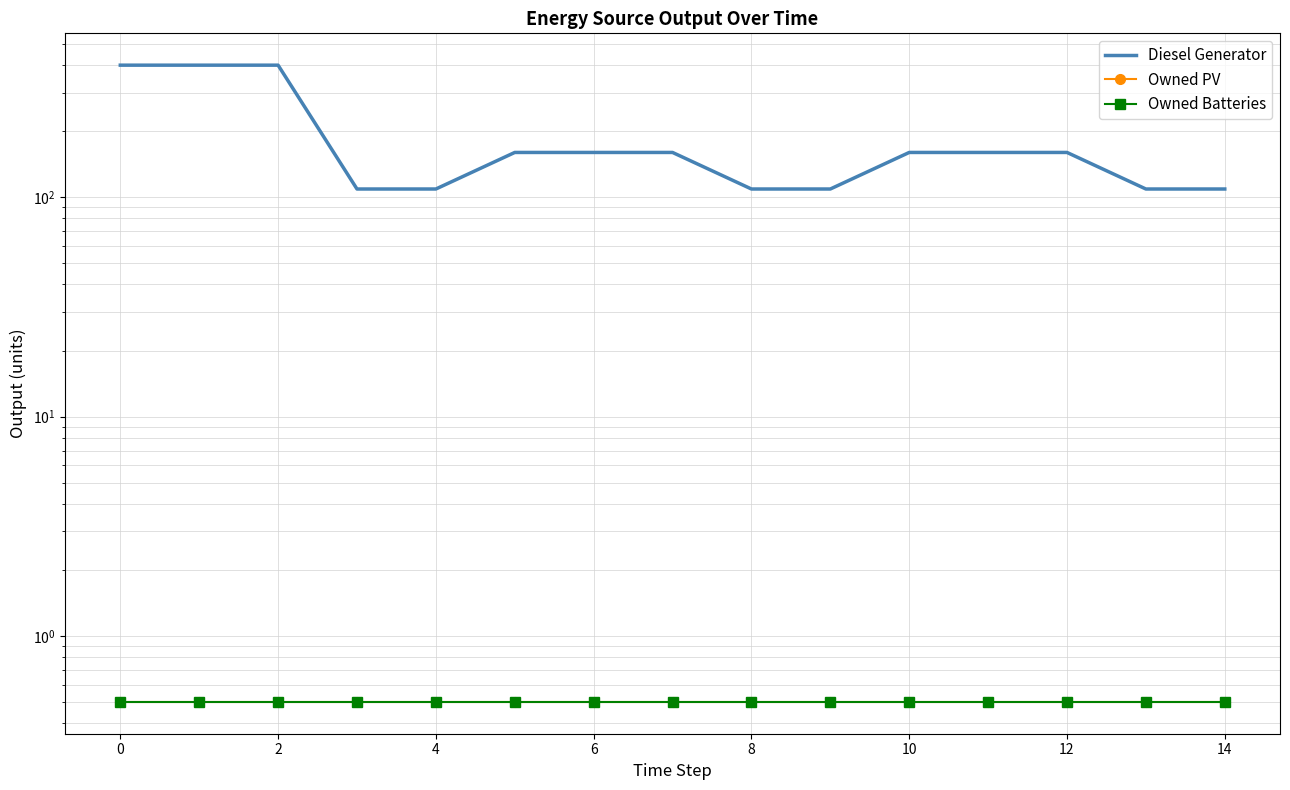

Reading left to right, extract all data points from this chart.

Diesel Generator: 400.0	400.0	400.0	109.0	109.0	160.0	160.0	160.0	109.0	109.0	160.0	160.0	160.0	109.0	109.0
Owned PV: 0.5	0.5	0.5	0.5	0.5	0.5	0.5	0.5	0.5	0.5	0.5	0.5	0.5	0.5	0.5
Owned Batteries: 0.5	0.5	0.5	0.5	0.5	0.5	0.5	0.5	0.5	0.5	0.5	0.5	0.5	0.5	0.5